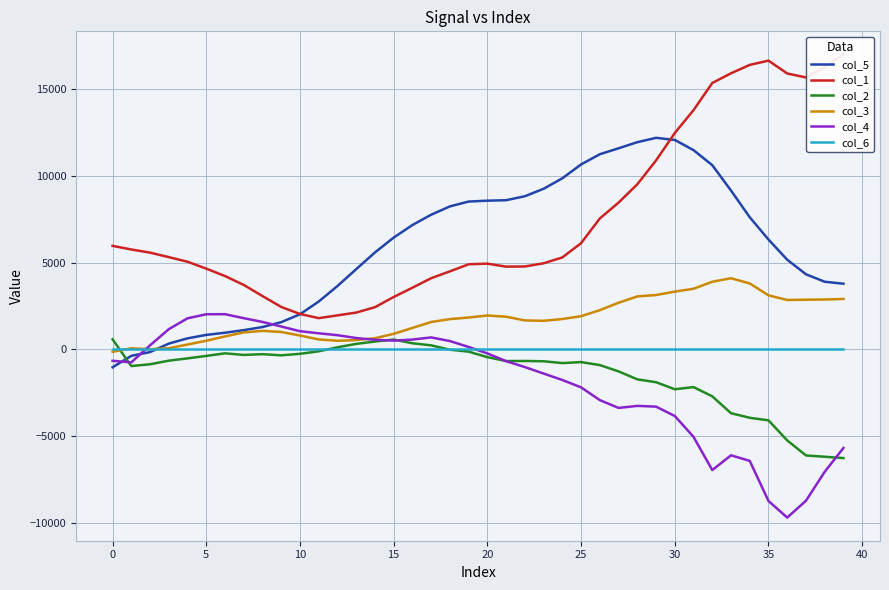

At which category is the sum across all series the highest?

30